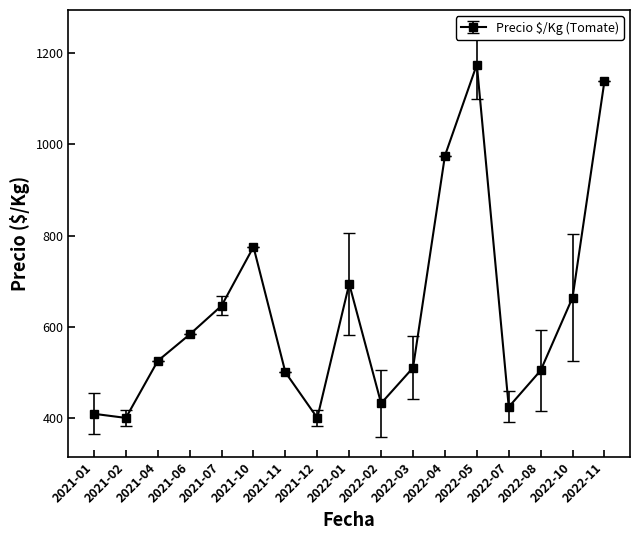

At which category does the data reach its first local peak?

2021-10